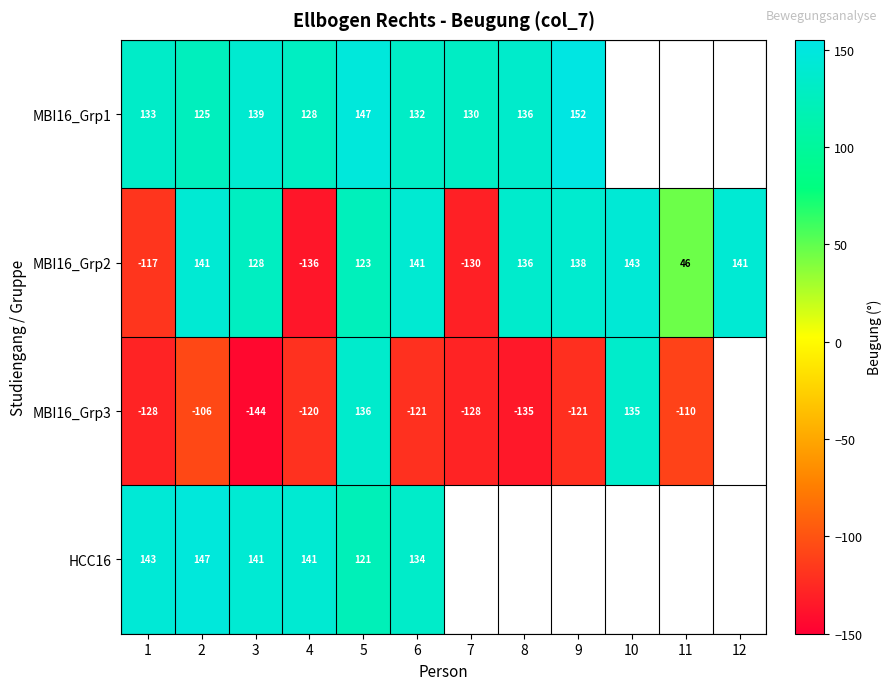

At which category is the sum across all series the highest?

5